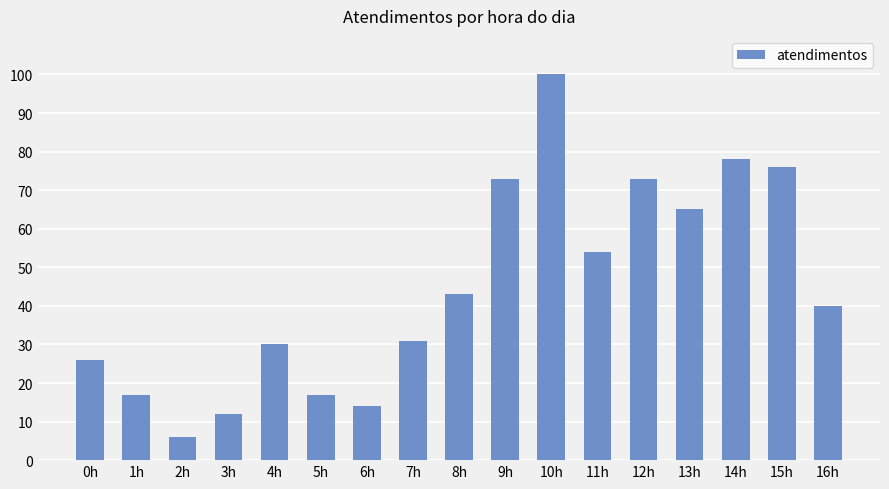

How many data points are less than 40?

8